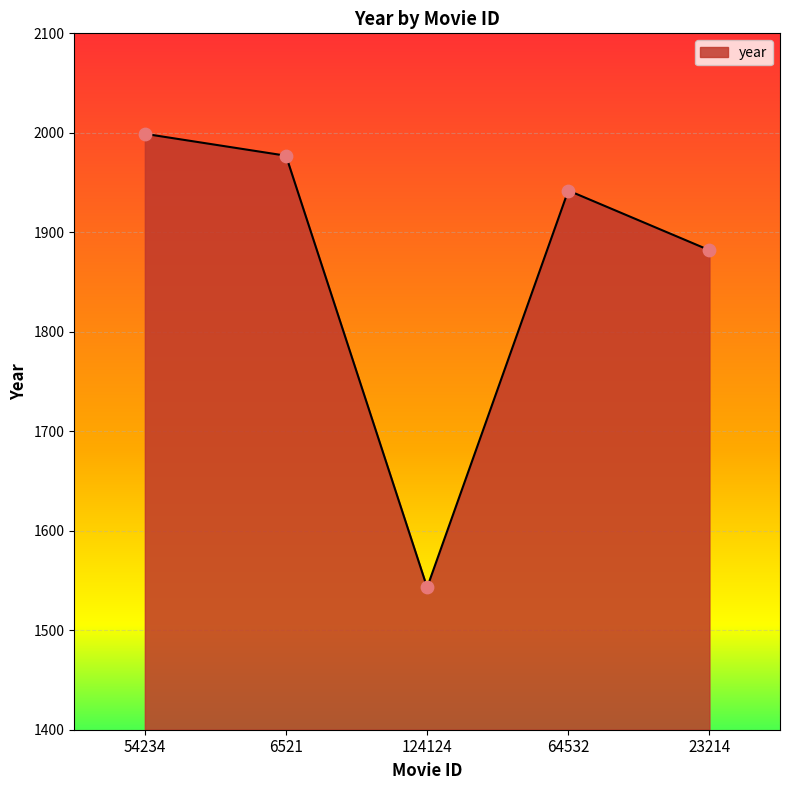

What is the ratio of the value at 124124 to the value at 64532?

0.8